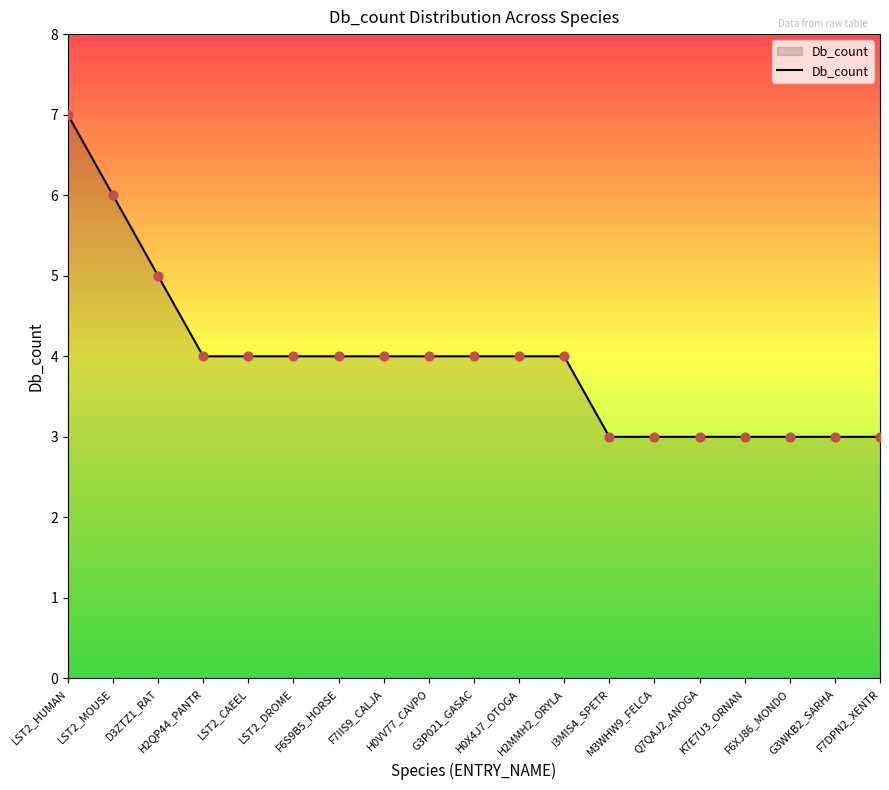

What is the ratio of the value at H0VV77_CAVPO to the value at F6S9B5_HORSE?

1.0